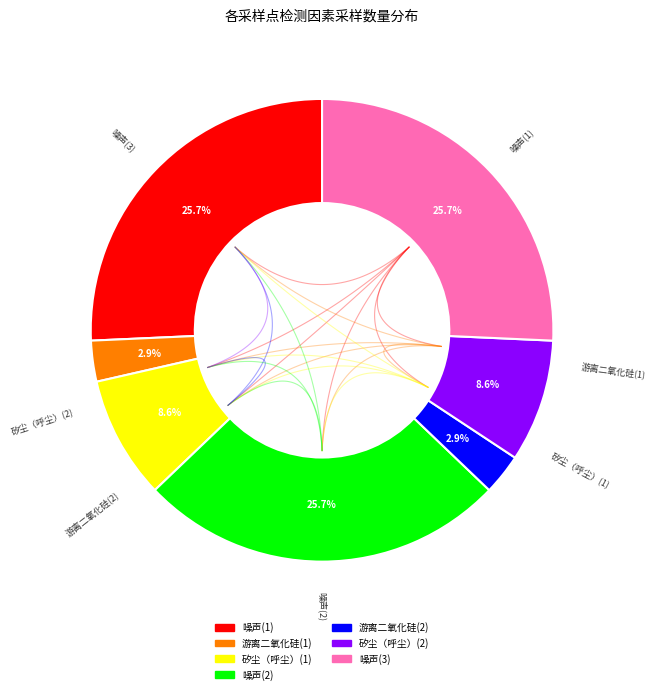

To the nearest percent, what is the average slice percentage?

14%